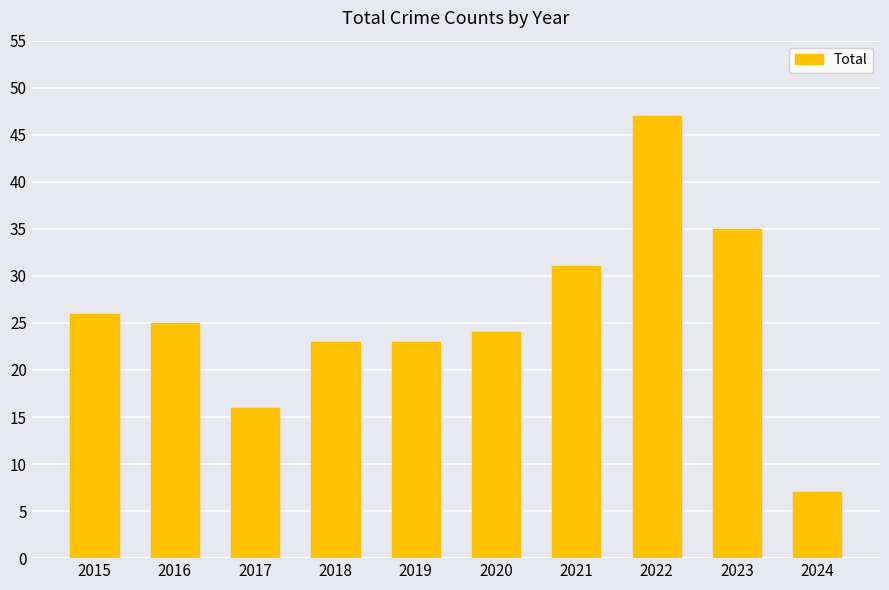

What is the value of the 7th bar from the left?

31